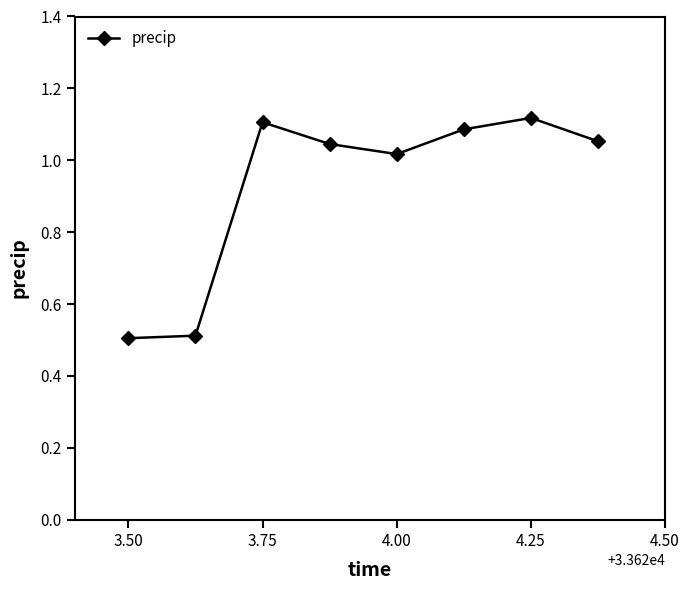

True or false: the data has more than 0 interior local peaks.

True